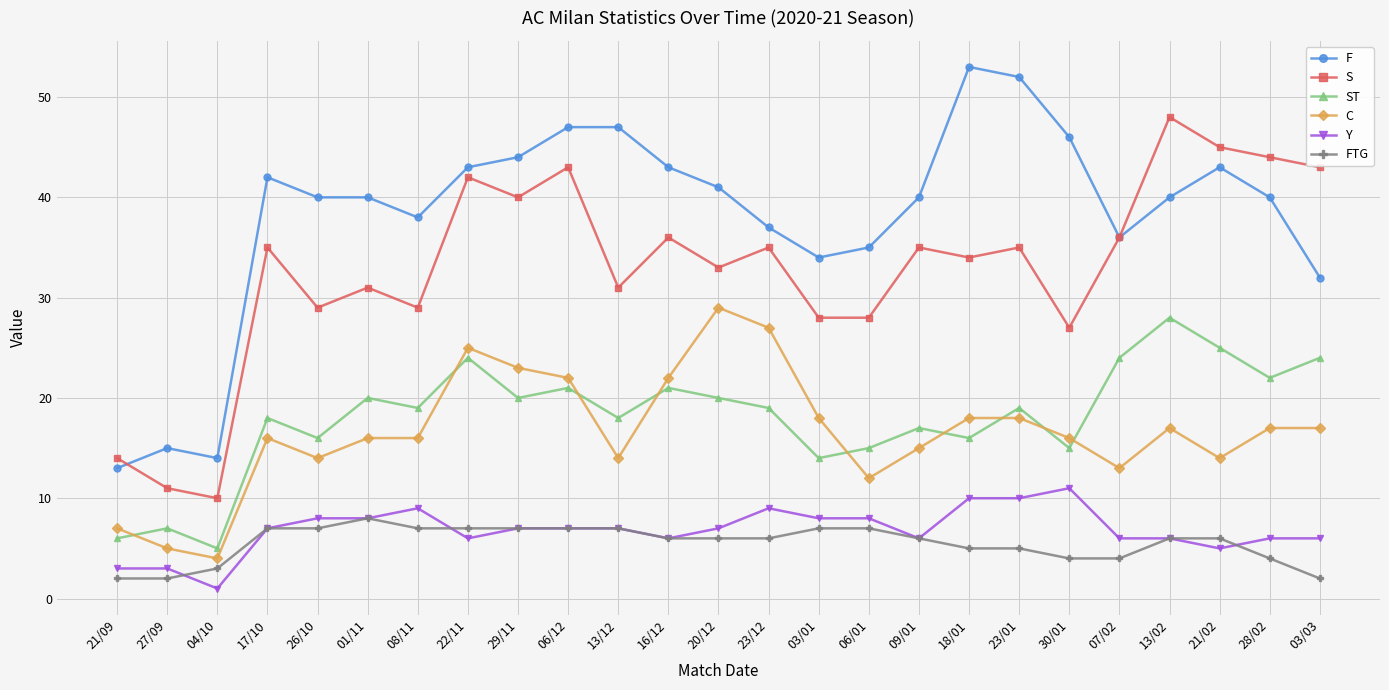

True or false: ST and Y intersect in this chart.

False